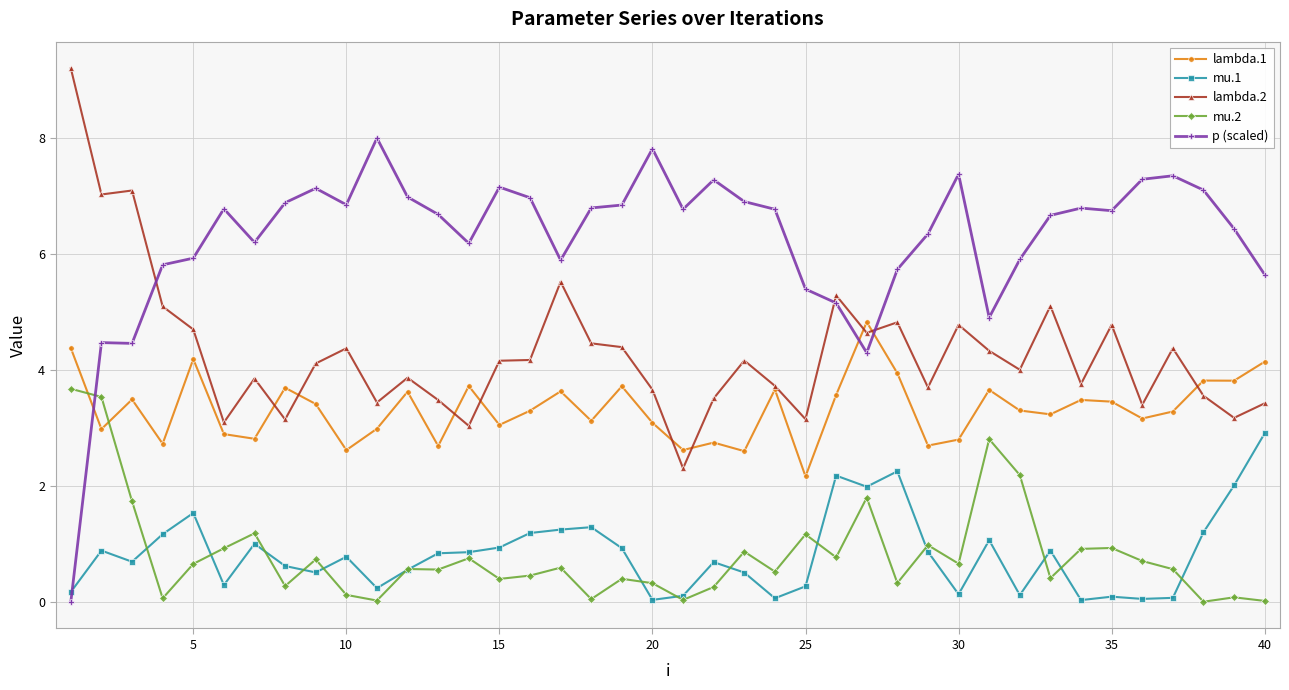

How many intersections are there between p (scaled) and mu.1?

1